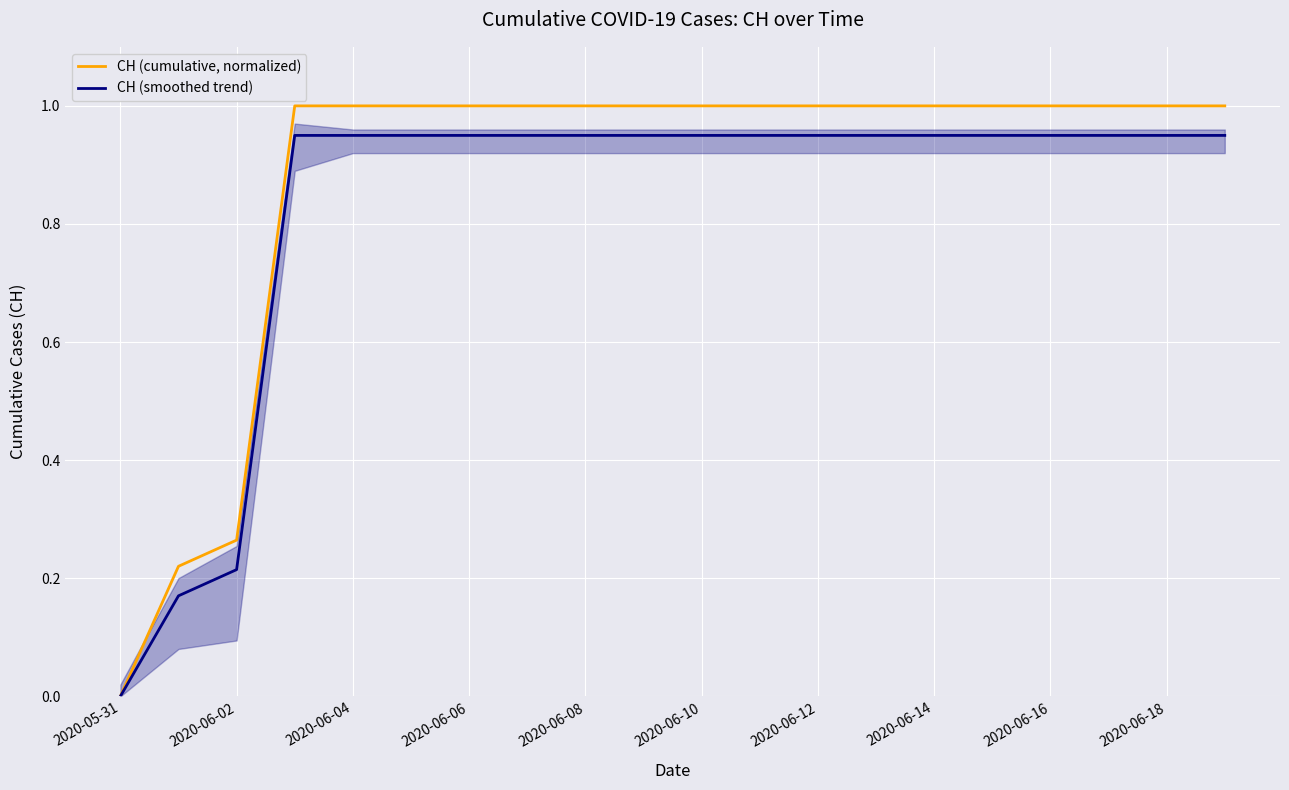

The CH (cumulative, normalized) series shows 0.4 at 2020-06-02. True or false?

False